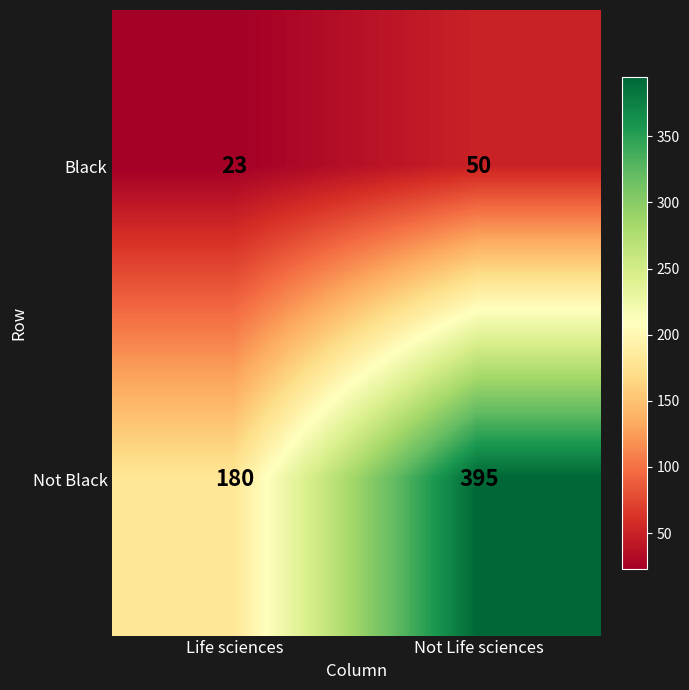

The Black series shows 15 at Life sciences. True or false?

False